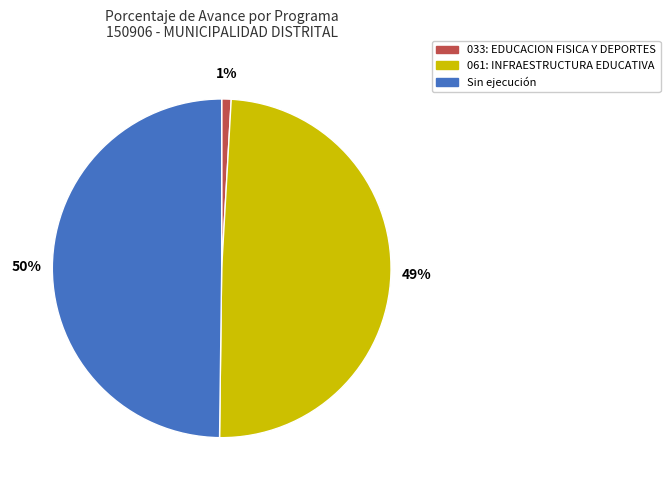

To the nearest percent, what is the average slice percentage?

33%